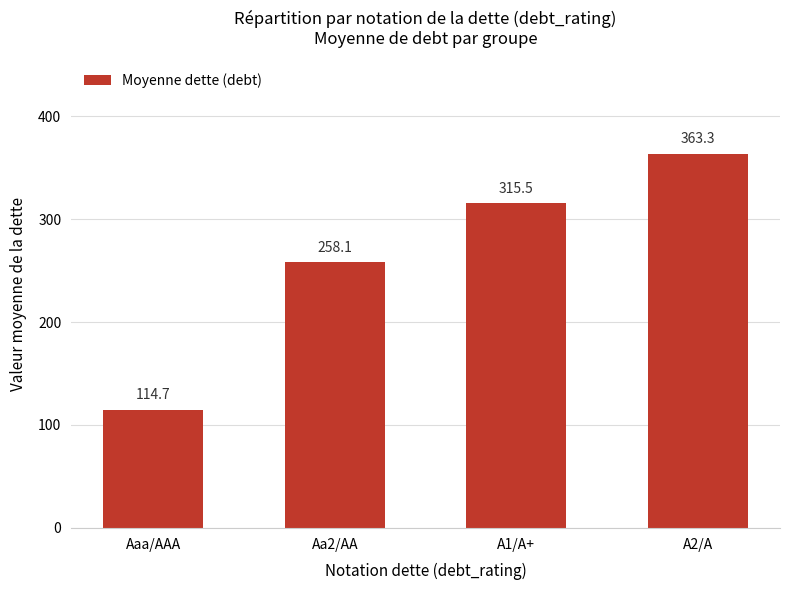

How many values exceed 315?

2